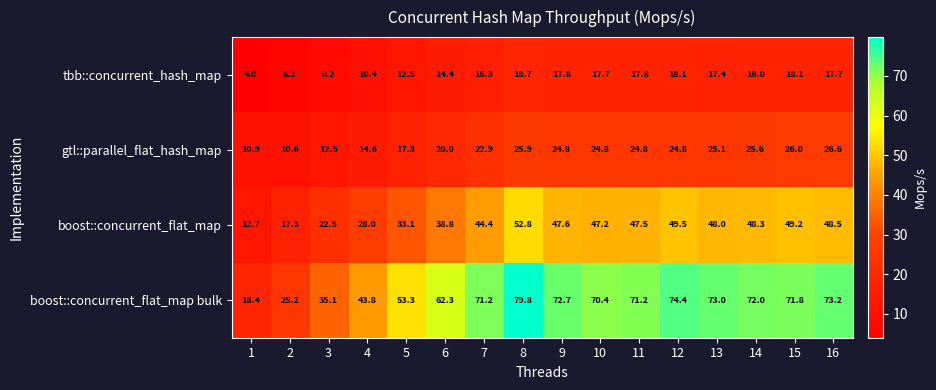

What is the sum of all tbb::concurrent_hash_map values?

233.3